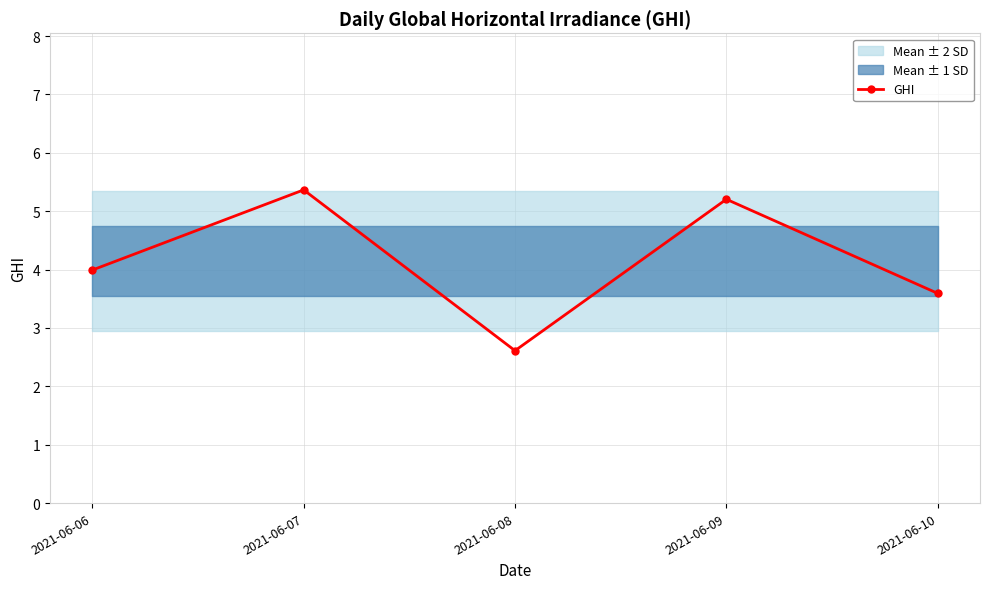

Approximately how many times larger is the value at 2021-06-09 compared to 2021-06-07?

1.0